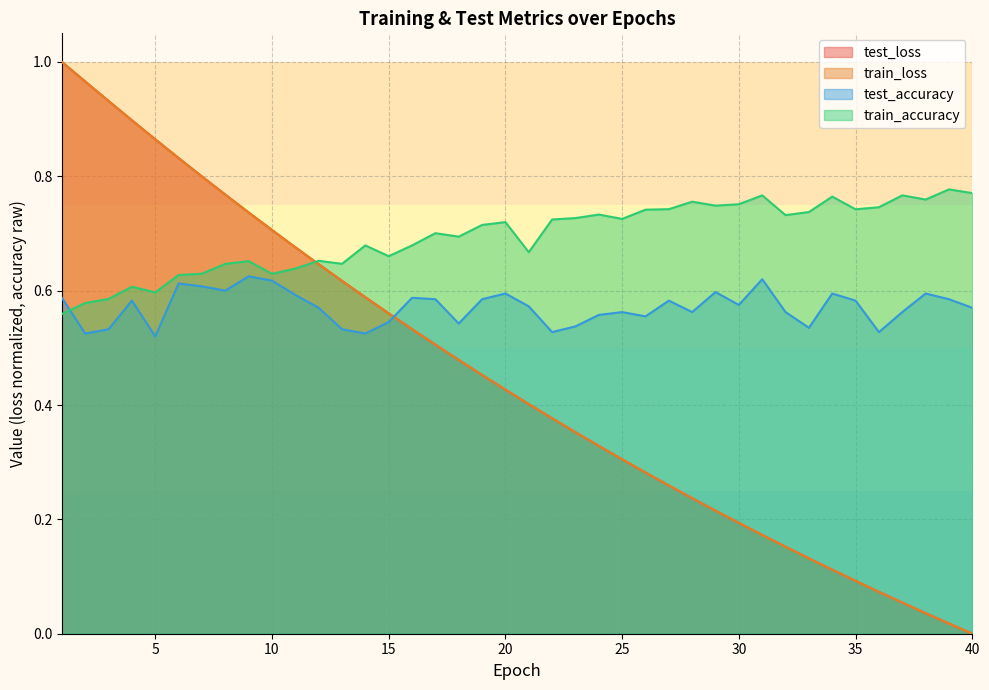

How many times do train_accuracy and test_loss cross each other?

1